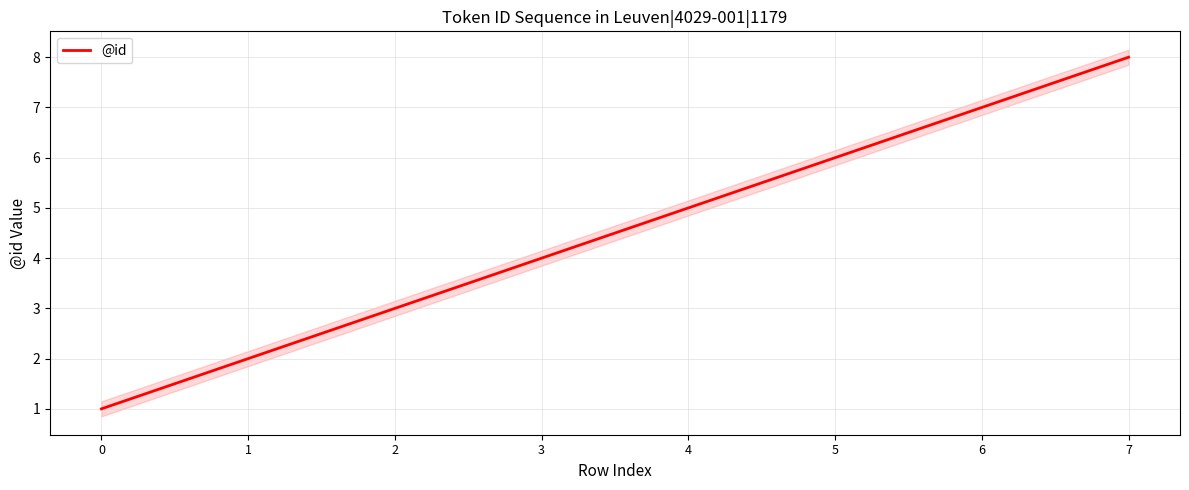

Between 7 and 0, which is larger?

7